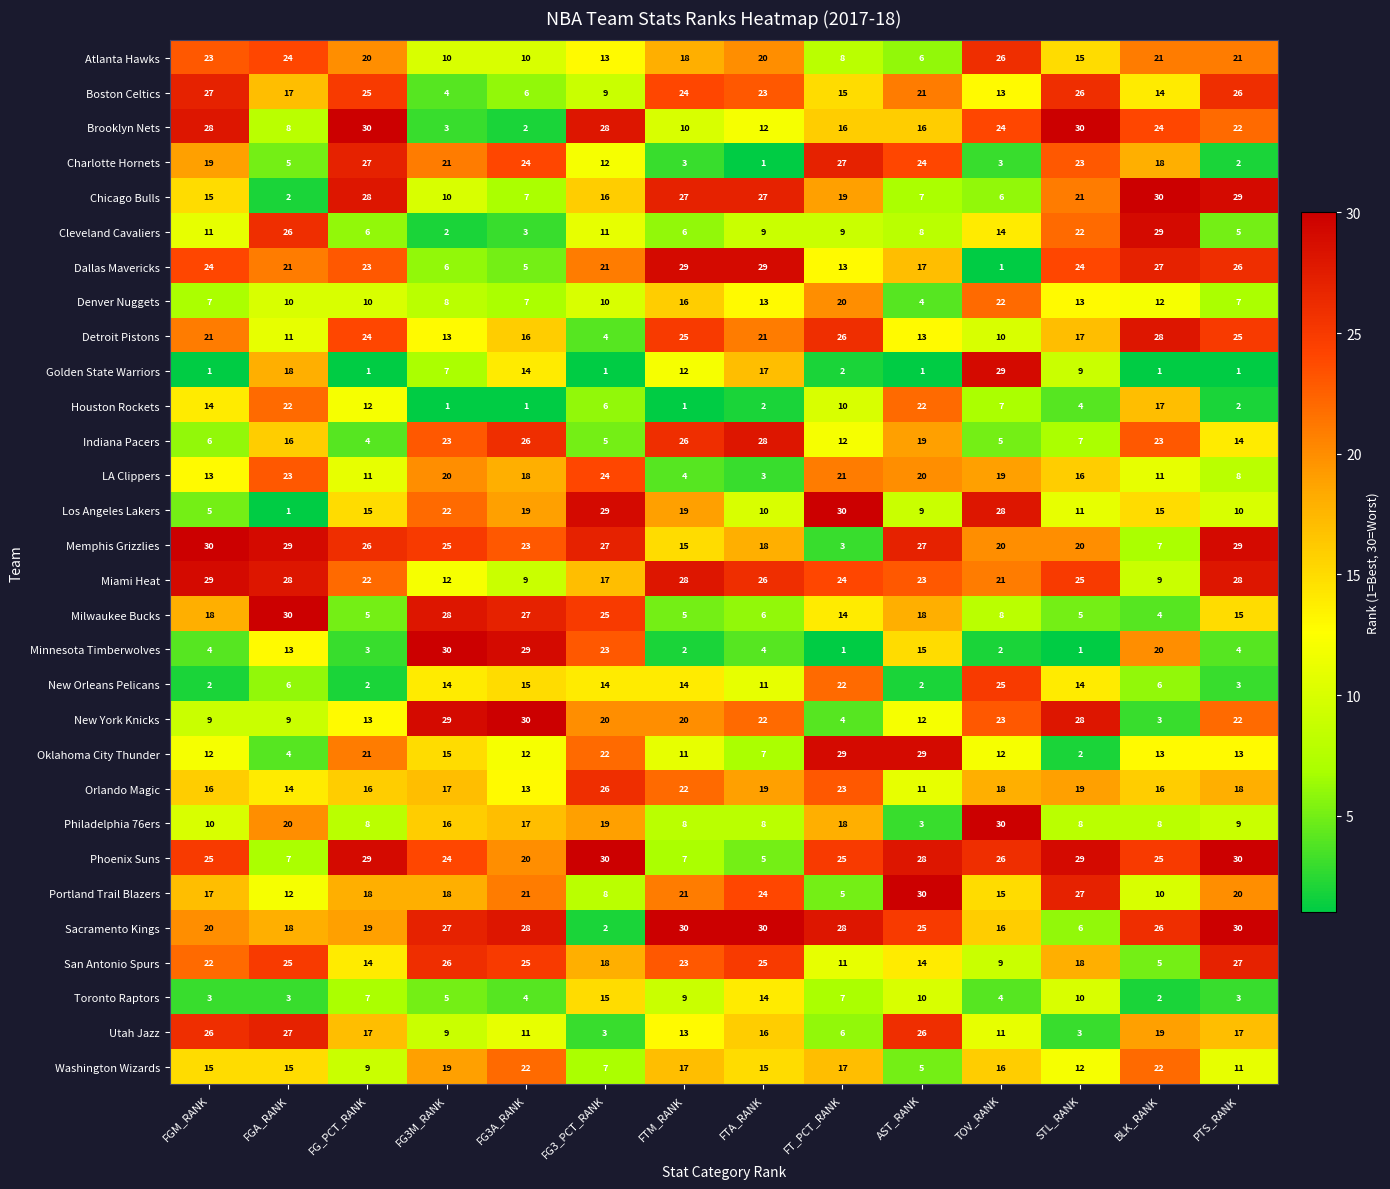

What is the difference between the highest and lowest values at TOV_RANK?

29